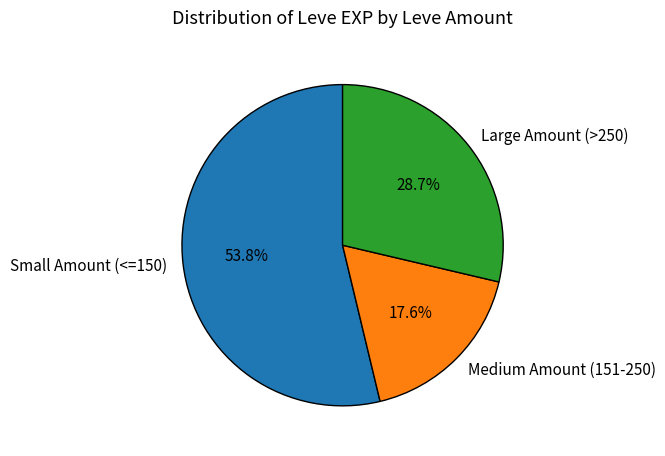

How many segments does this pie chart have?

3